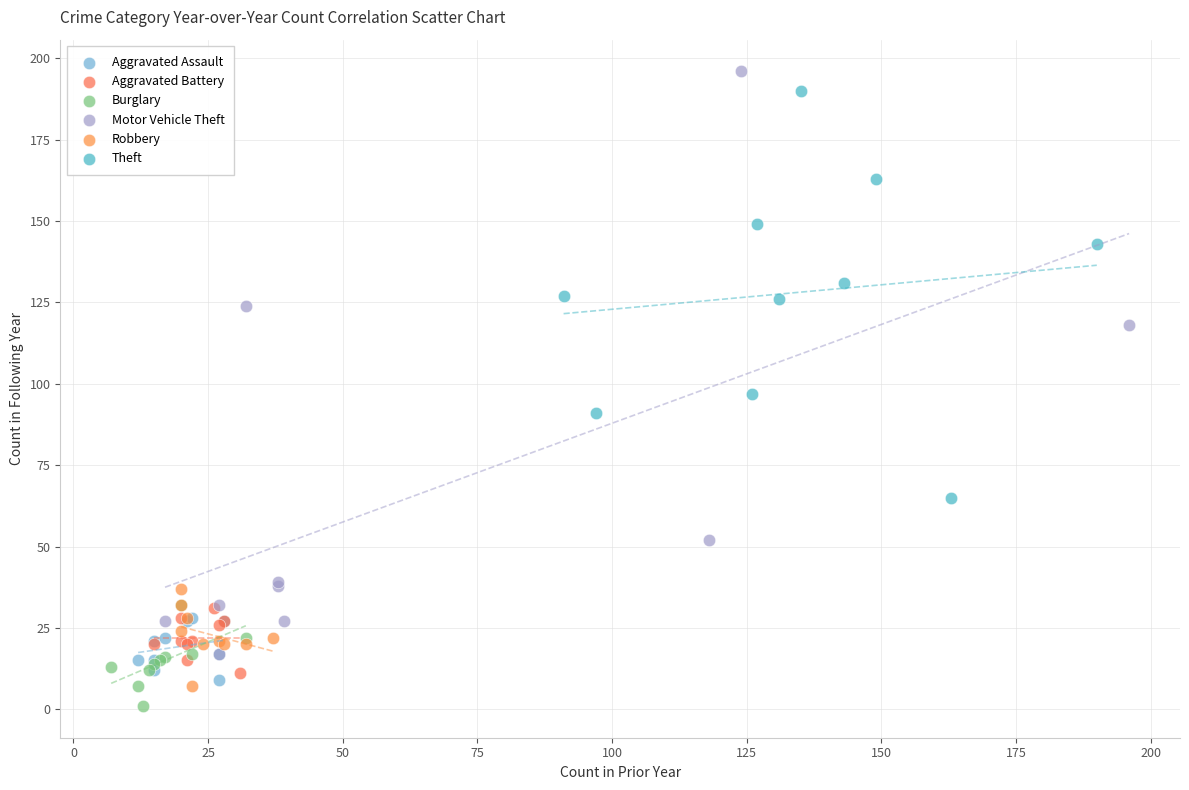

Which series has the largest Y range (max minus min)?

Motor Vehicle Theft